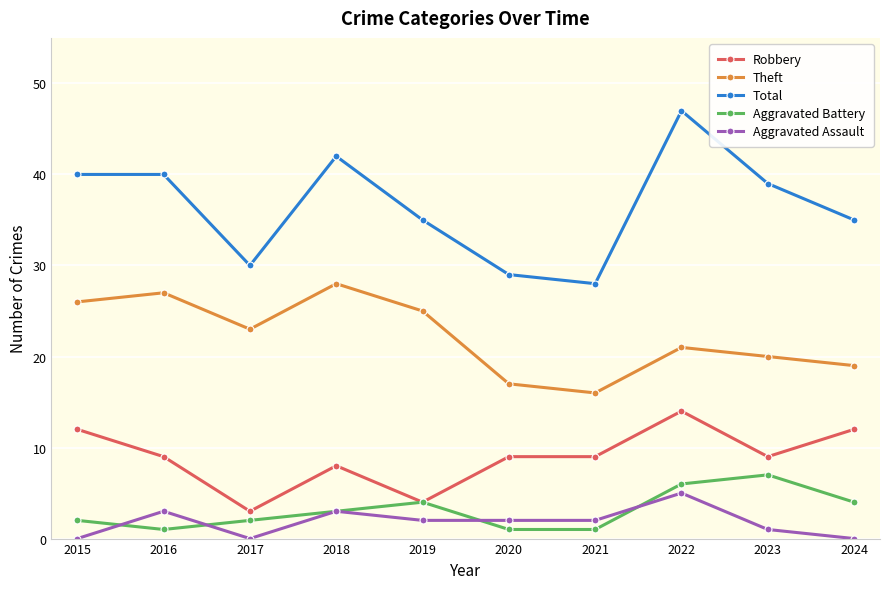

What is the value of the Total point at the 1st from the left?

40